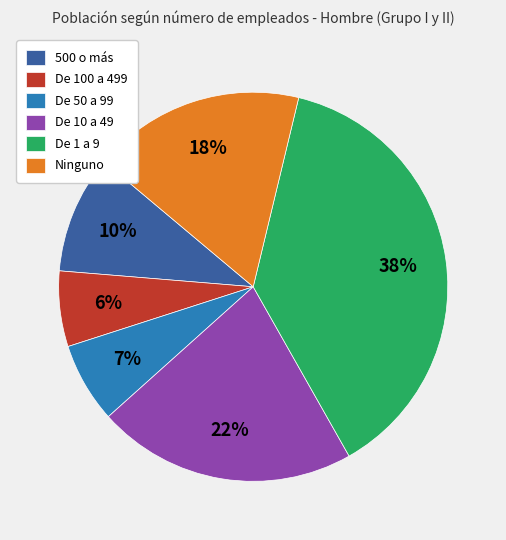

Is it true that De 50 a 99 is 7% of the pie?

True